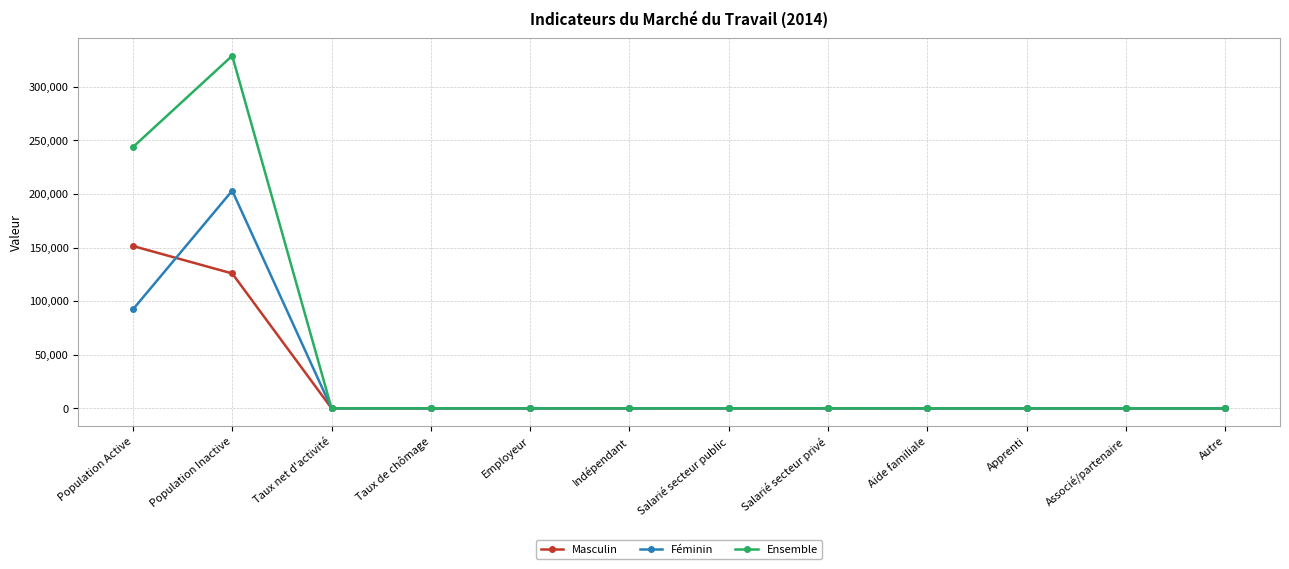

What is the average value of the Masculin series?

23127.8